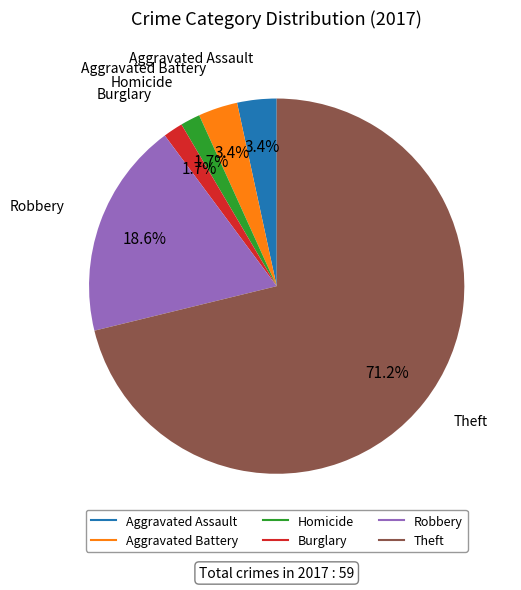

Does any single category account for the majority?

Yes